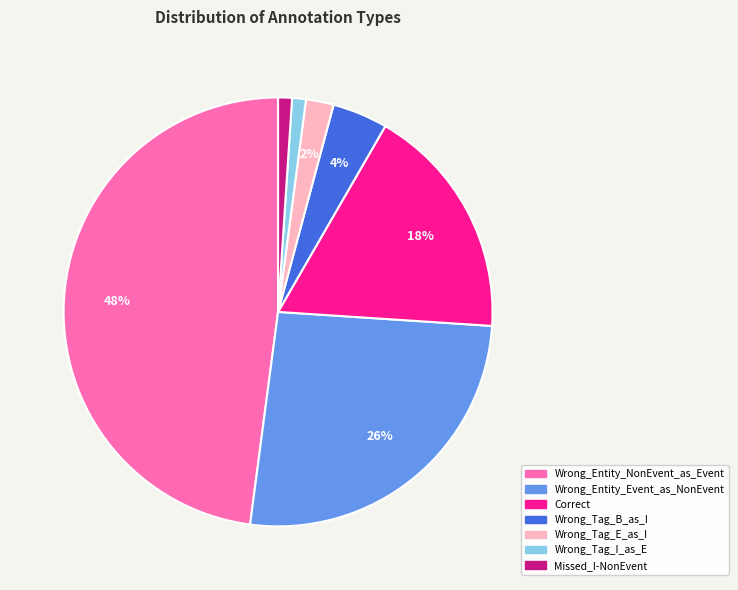

Is it true that Wrong_Entity_NonEvent_as_Event is 48% of the pie?

True